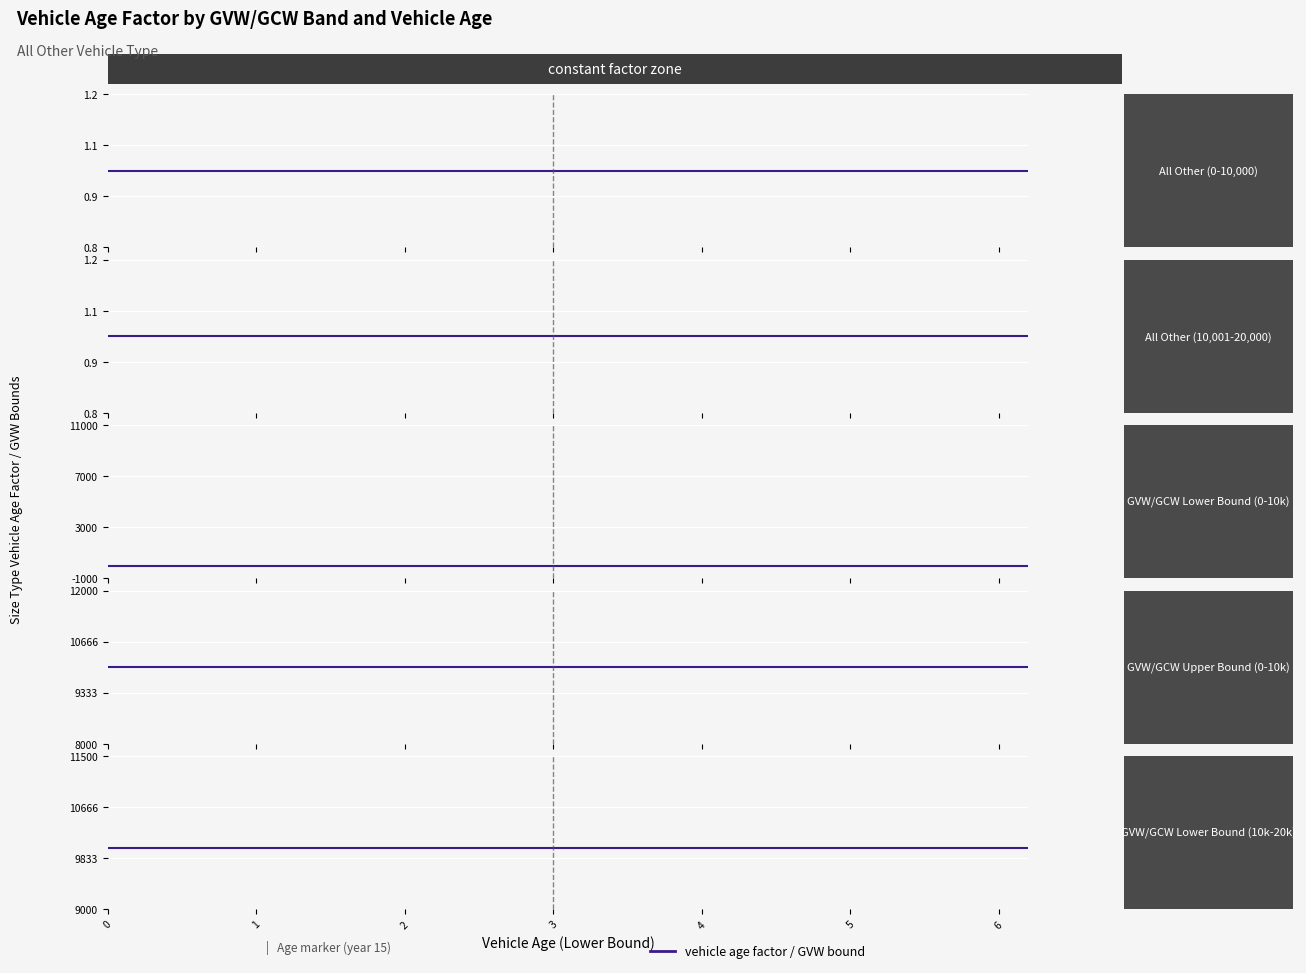

What value does the GVW/GCW Lower Bound (10k-20k) series have at 1?

10001